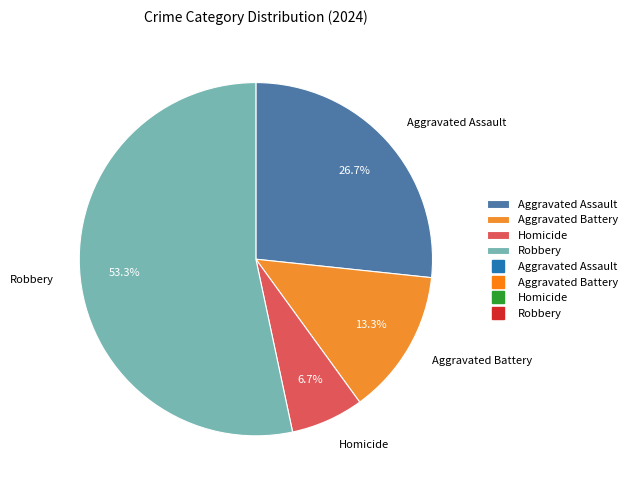

Is there any slice that represents more than half of the pie?

Yes